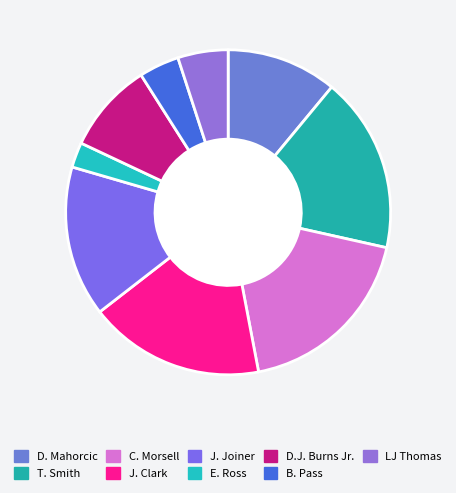

Which category has the smallest portion of the pie?

E. Ross